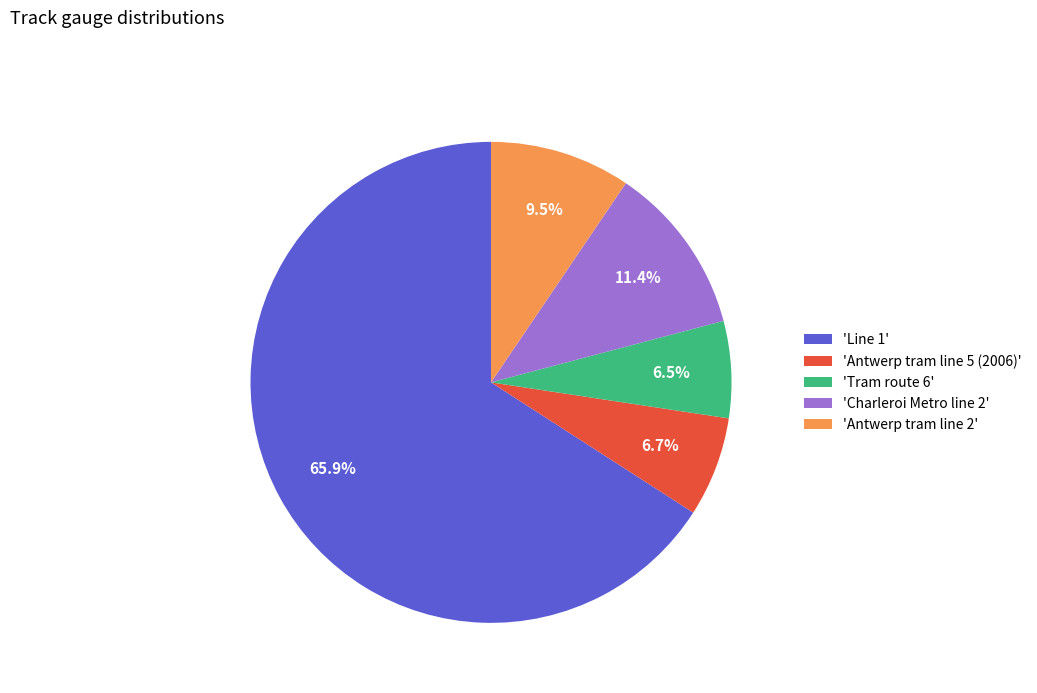

What is the total percentage of 'Tram route 6' and 'Charleroi Metro line 2'?

17.9%